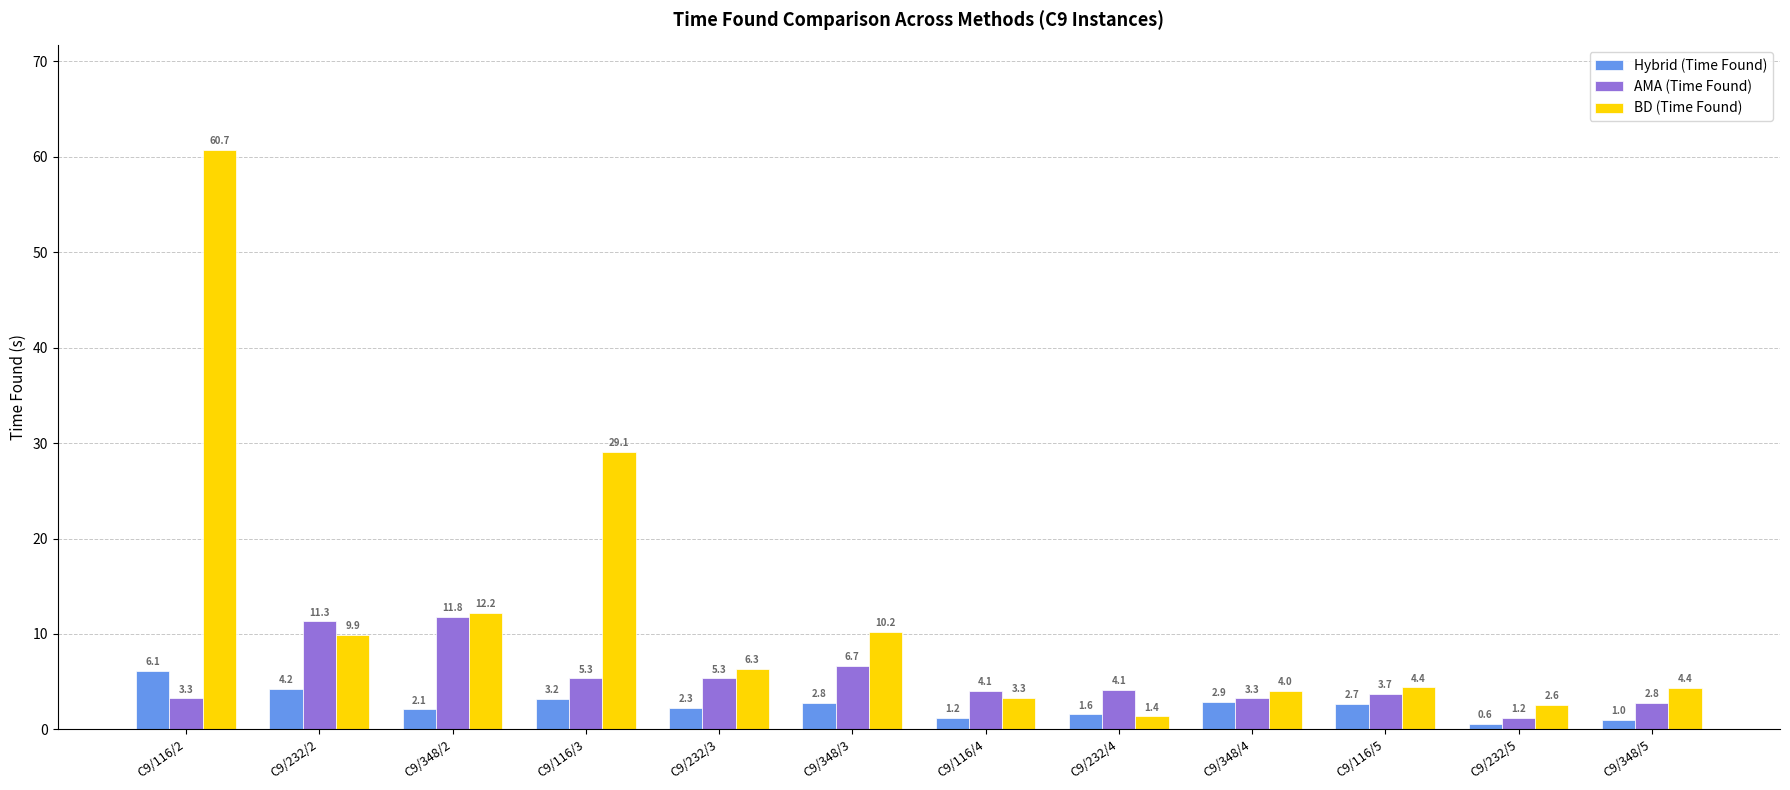

At C9/116/4, list the series in order from smallest to largest.

Hybrid (Time Found), BD (Time Found), AMA (Time Found)